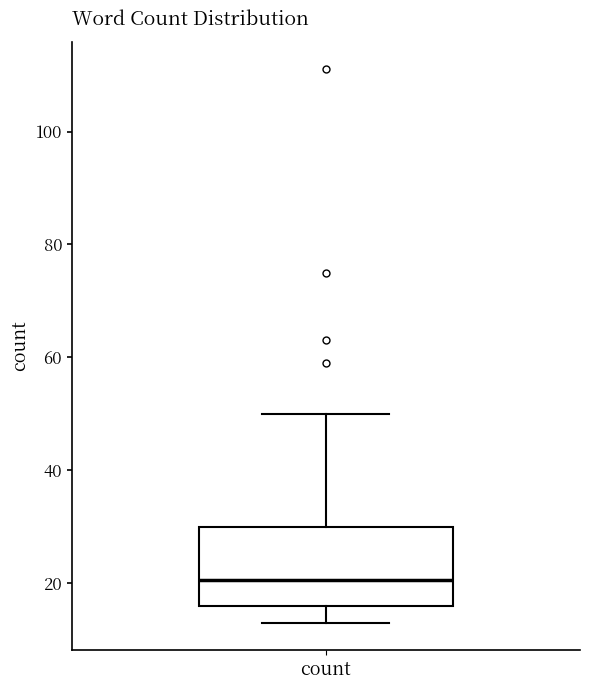

Read this box plot against the y-axis: the position of the median line, the range covered by the box, and the ends of both whiskers. The values are not printed on the chart, so give them approximately, as read against the axis.

median 20, box 16 to 30, whiskers 14 to 50